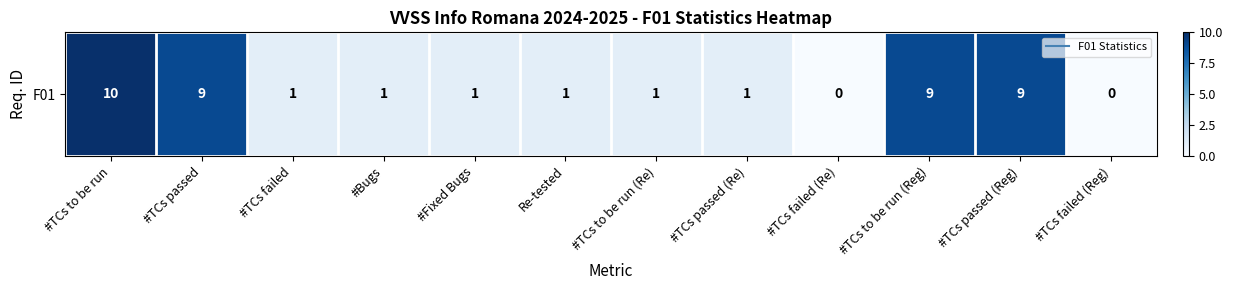

What is the difference between the maximum and minimum values?

10